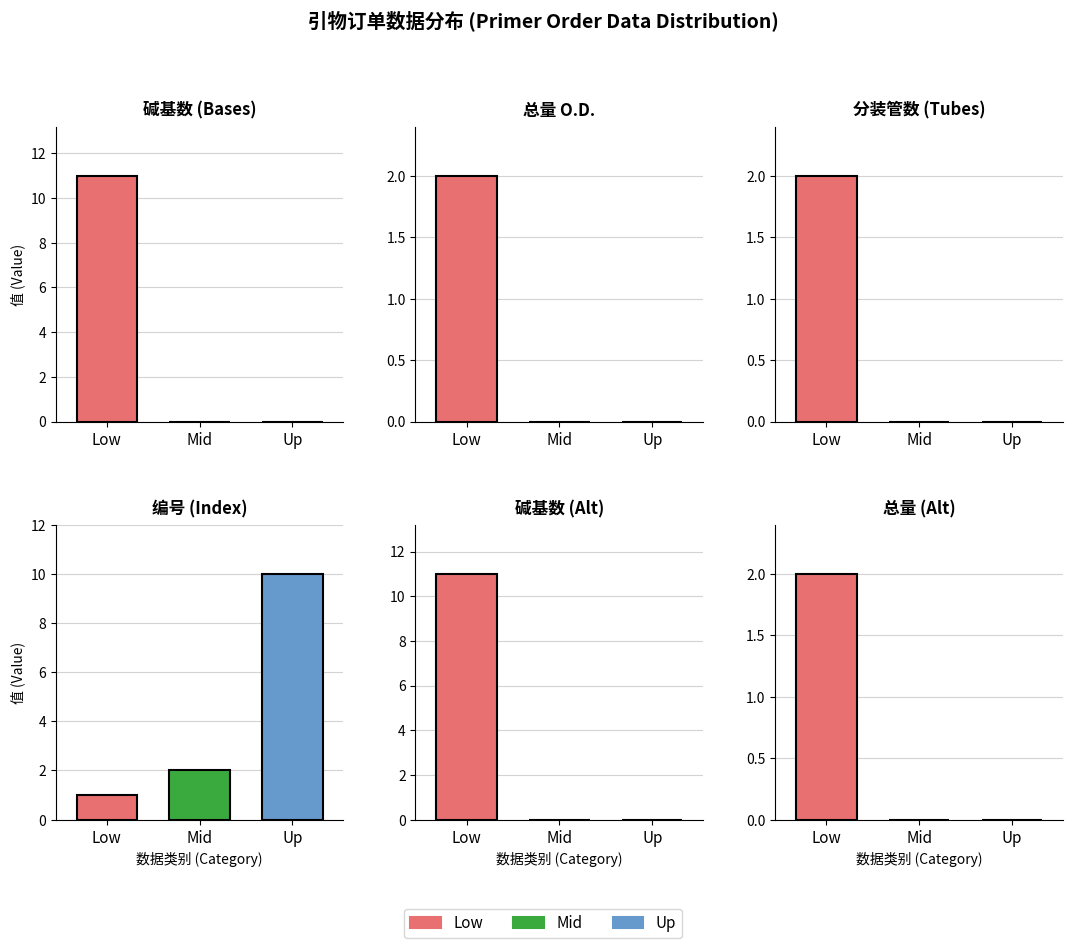

List the series in order of their peak value, highest first.

Low, Mid, Up